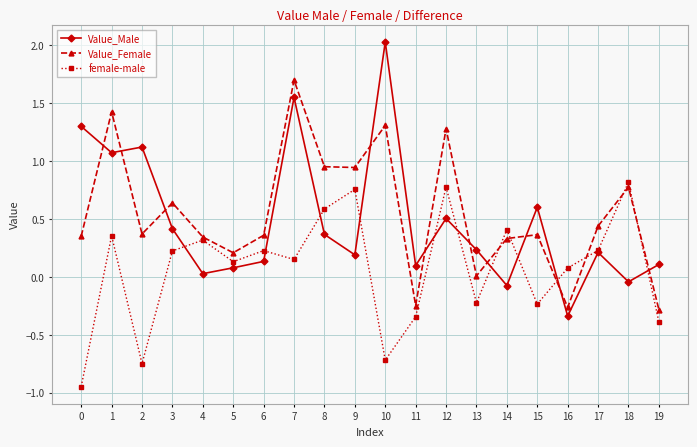

How many times do Value_Female and Value_Male cross each other?

10